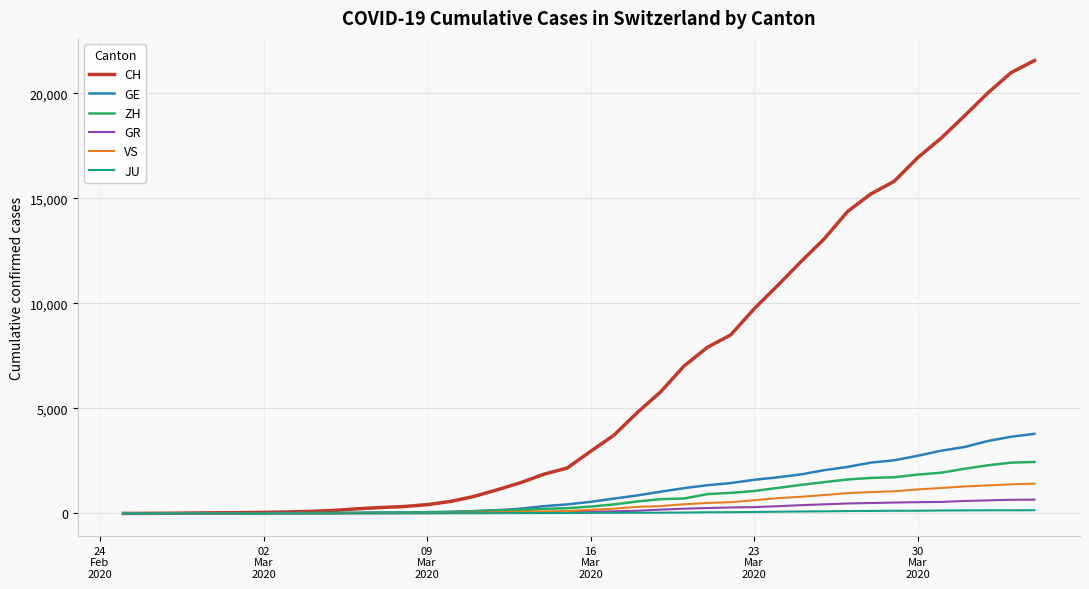

How many lines are shown in the chart?

6